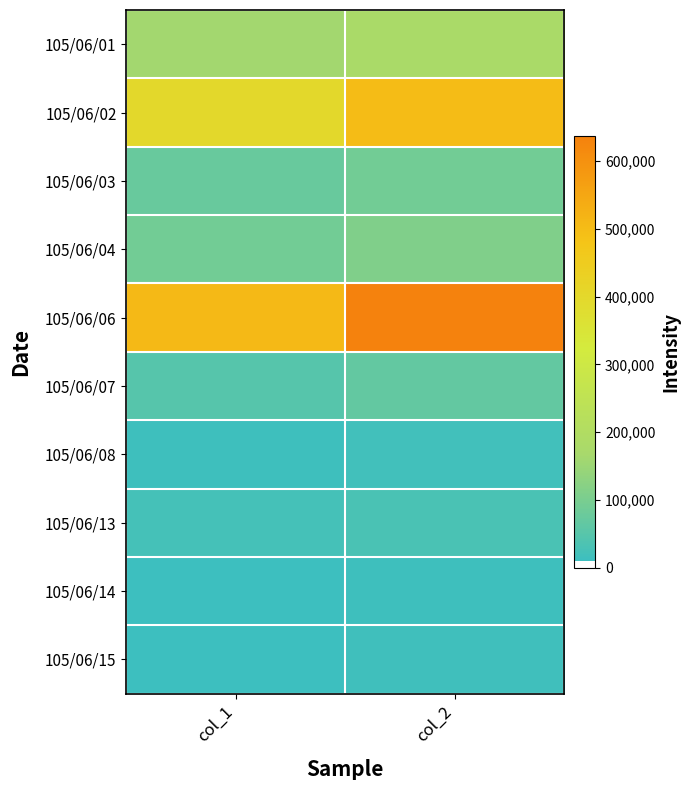

Reading right to left, list all the values displayed in this chart.

105/06/01: col_2=178350	col_1=161000
105/06/02: col_2=498030	col_1=399000
105/06/03: col_2=88560	col_1=74000
105/06/04: col_2=108520	col_1=89000
105/06/06: col_2=637190	col_1=506000
105/06/07: col_2=67240	col_1=48000
105/06/08: col_2=18720	col_1=13000
105/06/13: col_2=30000	col_1=23000
105/06/14: col_2=13800	col_1=10000
105/06/15: col_2=16170	col_1=11000